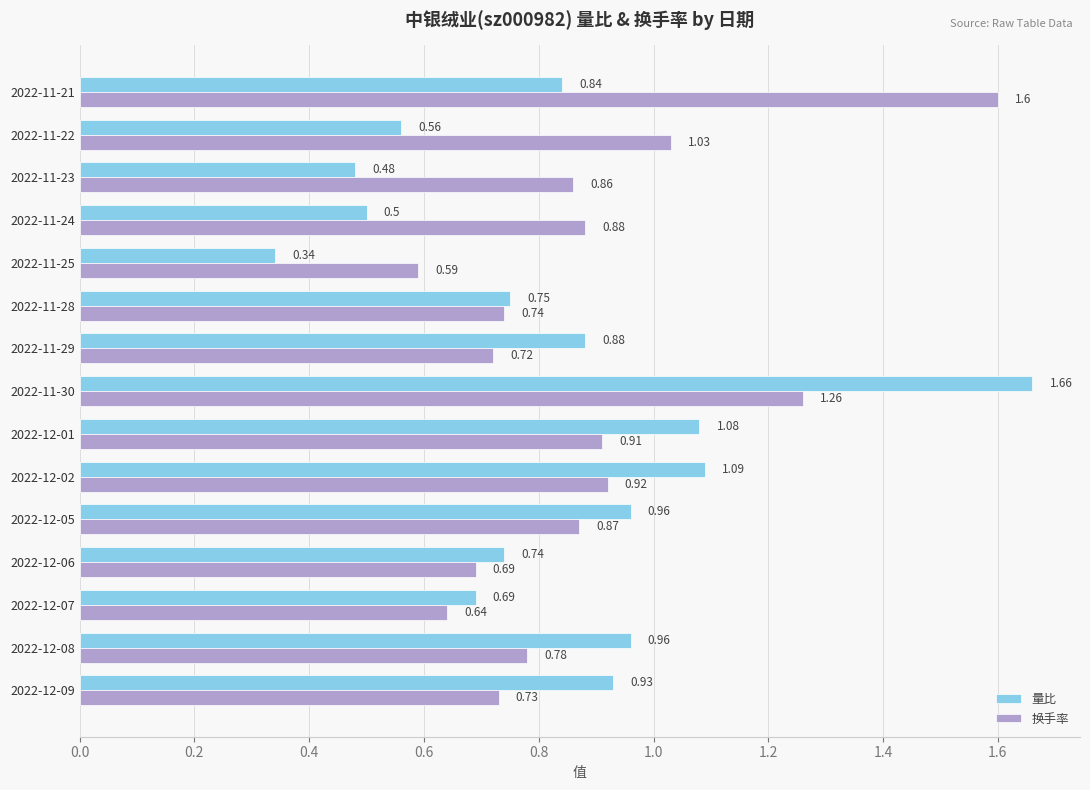

Between 2022-12-08 and 2022-11-29, which series saw the biggest shift?

量比